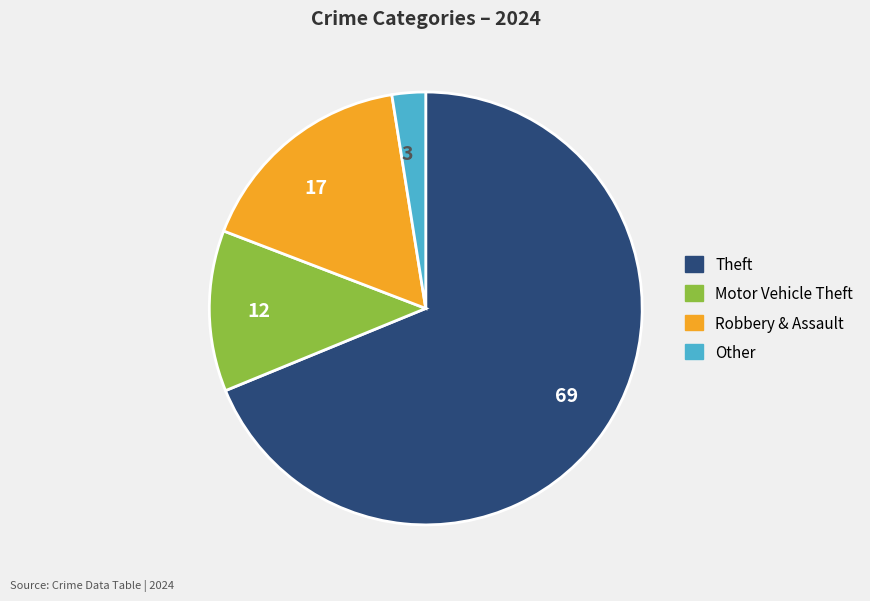

Between Robbery & Assault and Motor Vehicle Theft, which is larger?

Robbery & Assault